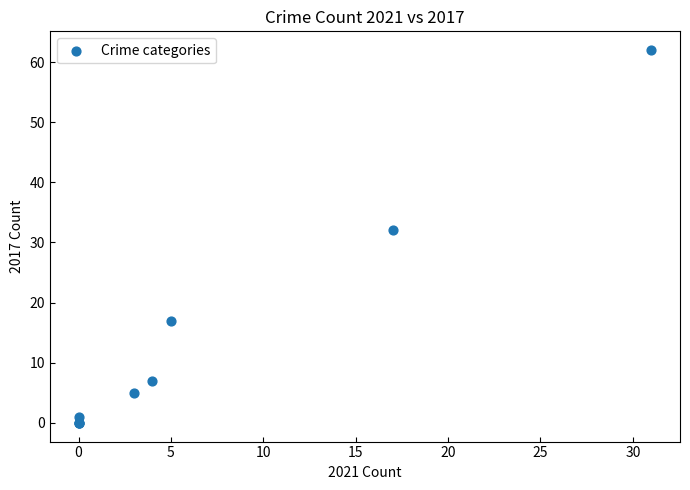

What Y value in the scatter plot is closest to 31?

32